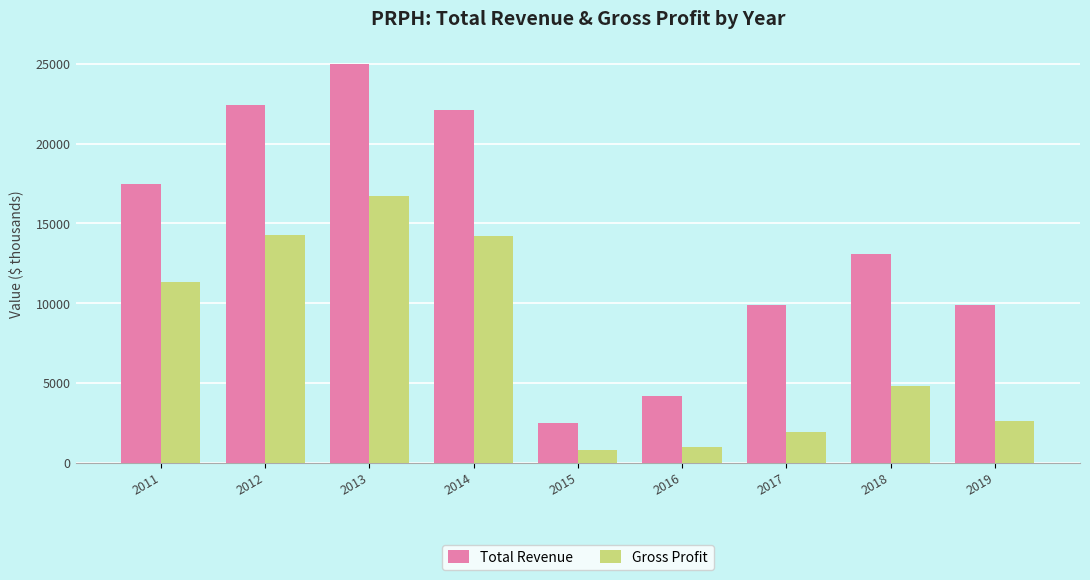

Is the value of Gross Profit at 2019 greater than the value of Total Revenue at 2018?

No